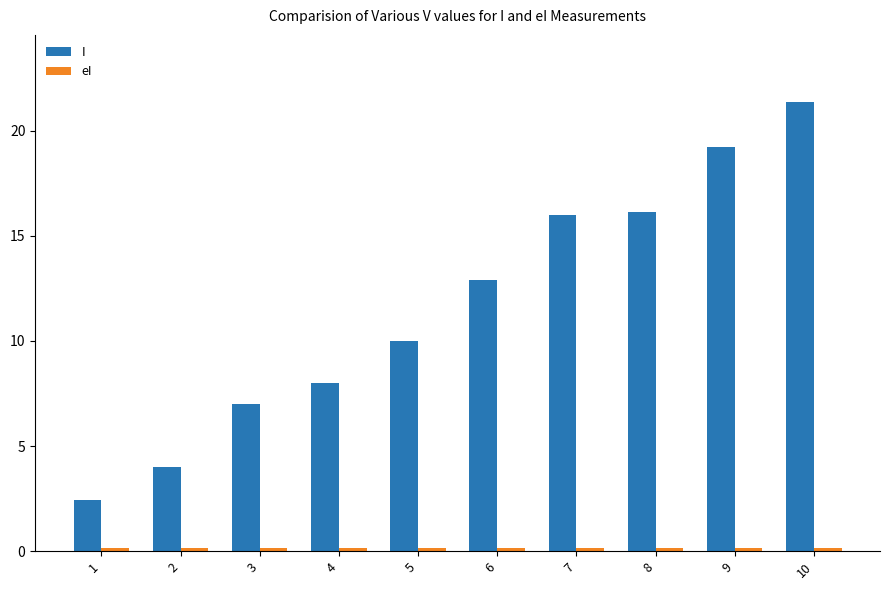

At which label does I first exceed 12?

6